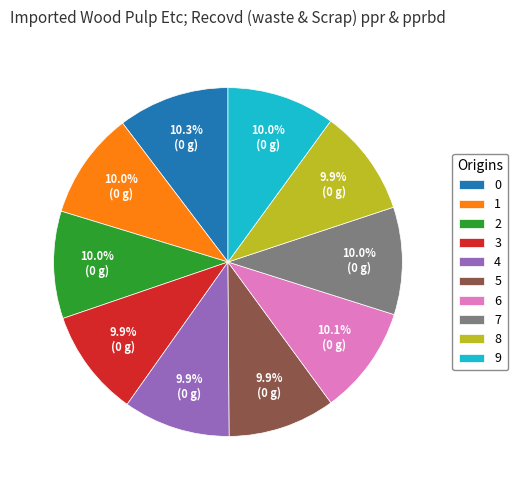

To the nearest percent, what is the combined percentage of 9 and 6?

20%